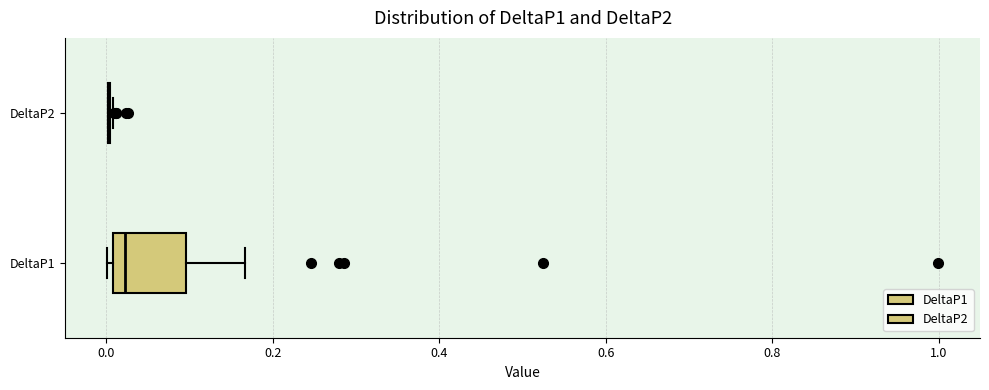

Which box is the widest, from its left edge to its right edge?

DeltaP1